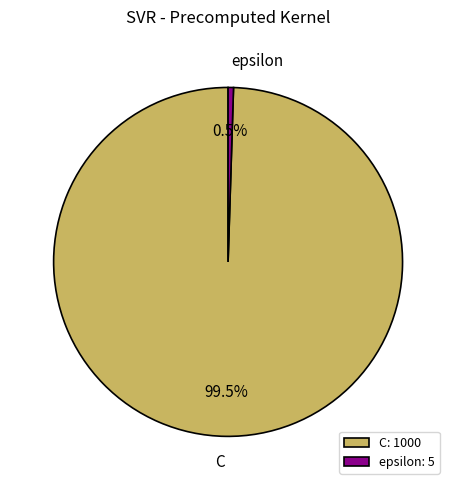

Does C represent more than half of the total?

Yes